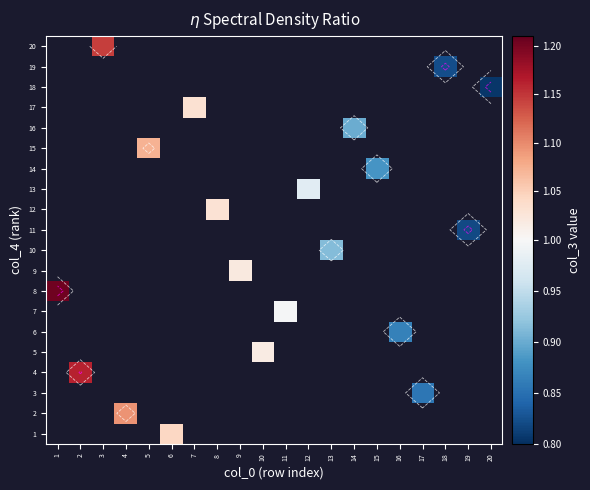

What is the maximum value shown in the chart?

1.2